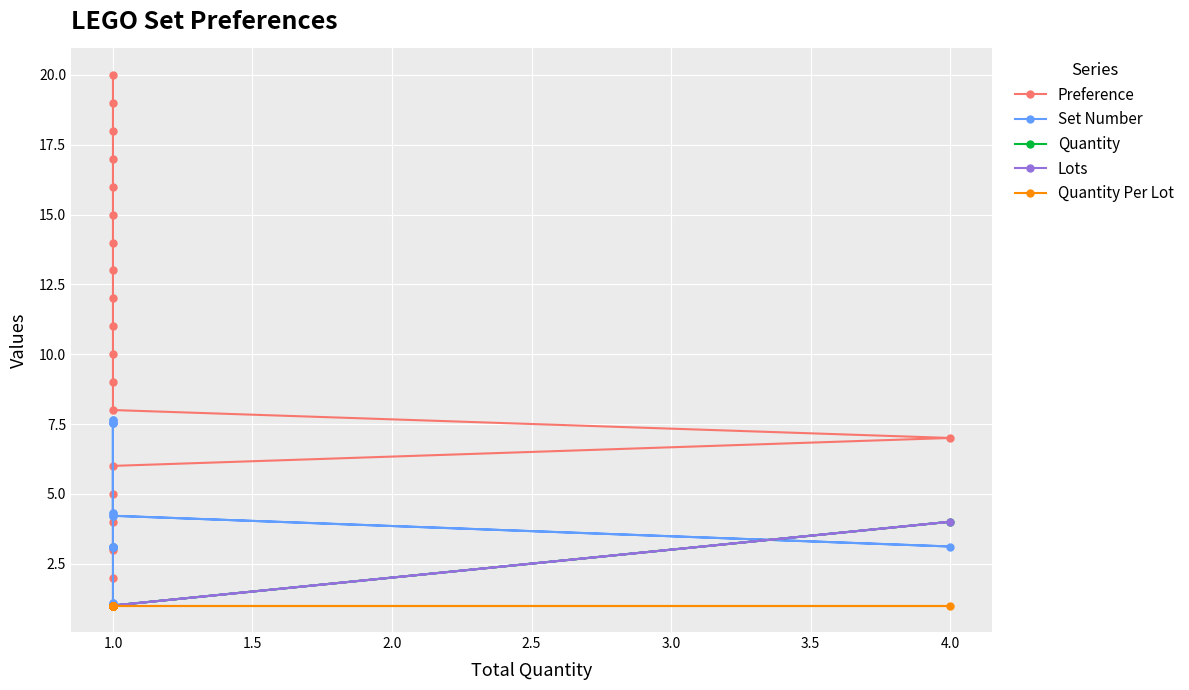

True or false: Preference and Quantity intersect in this chart.

False